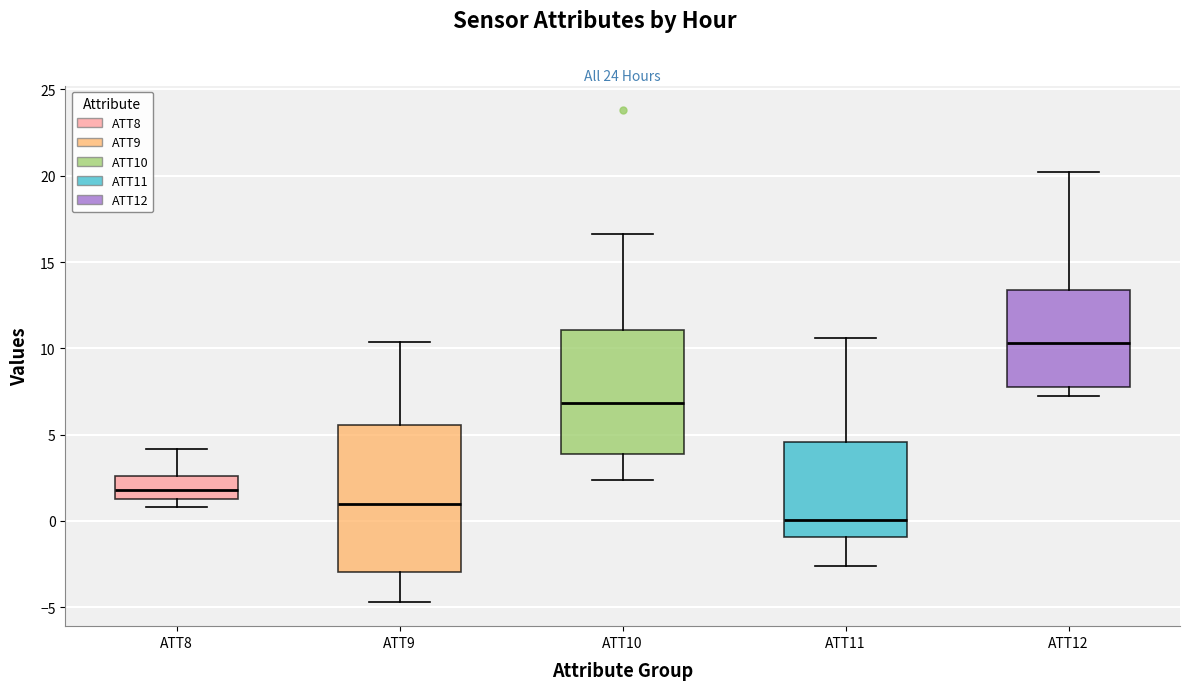

Which box is the tallest, from its lower edge to its upper edge?

ATT9